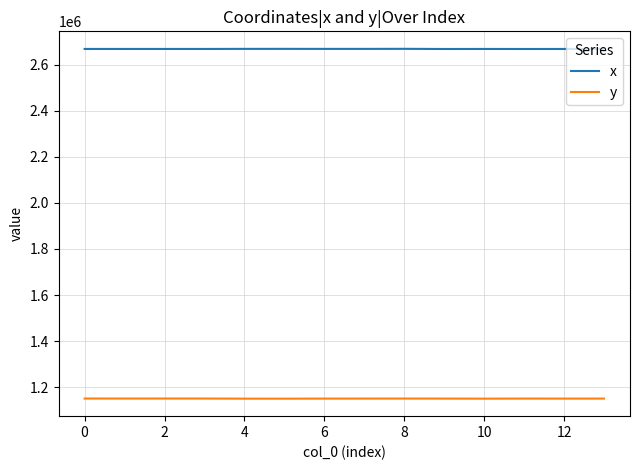

Which series has the largest total across all categories?

x